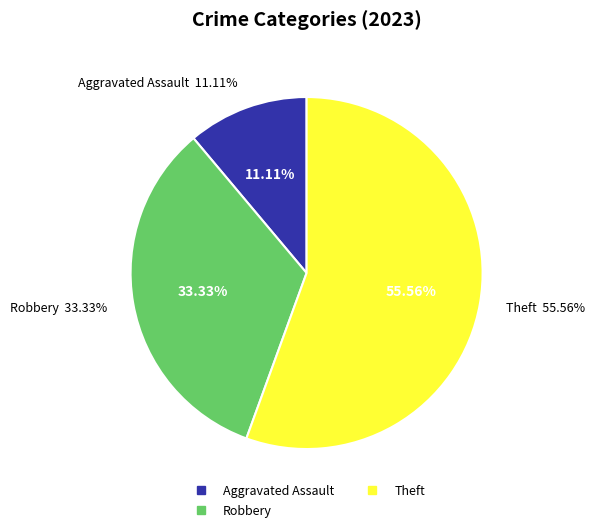

What is the change in value from Robbery to Theft?

+2